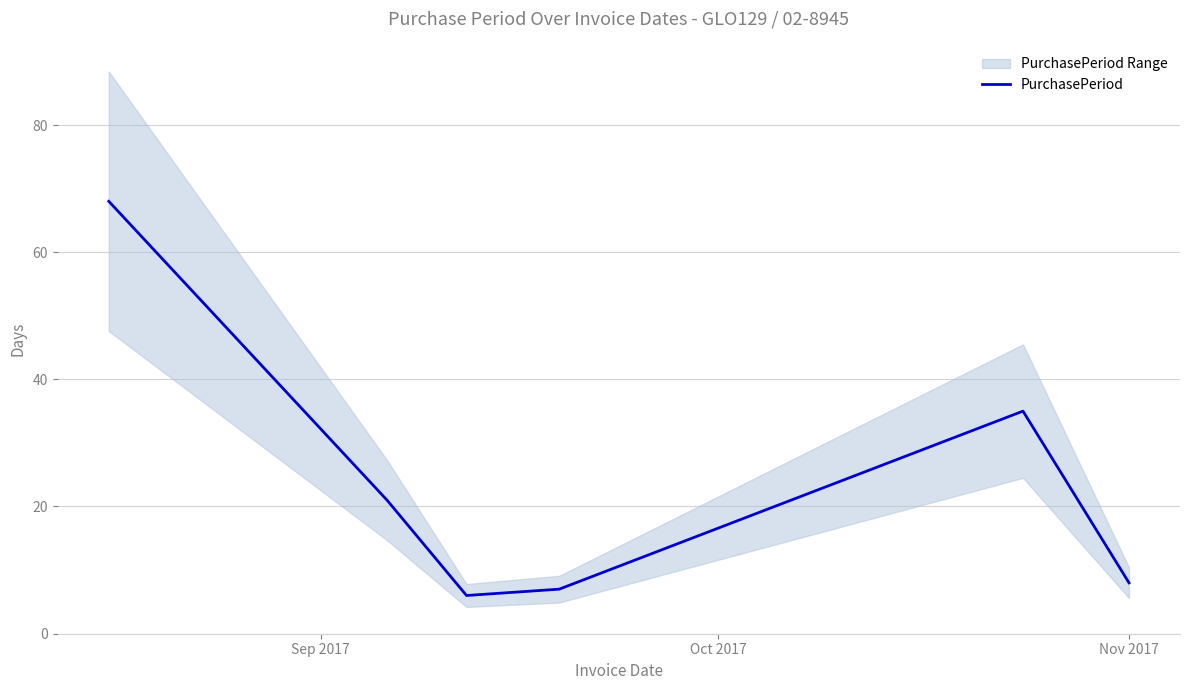

What is the highest value of the PurchasePeriod series?

68